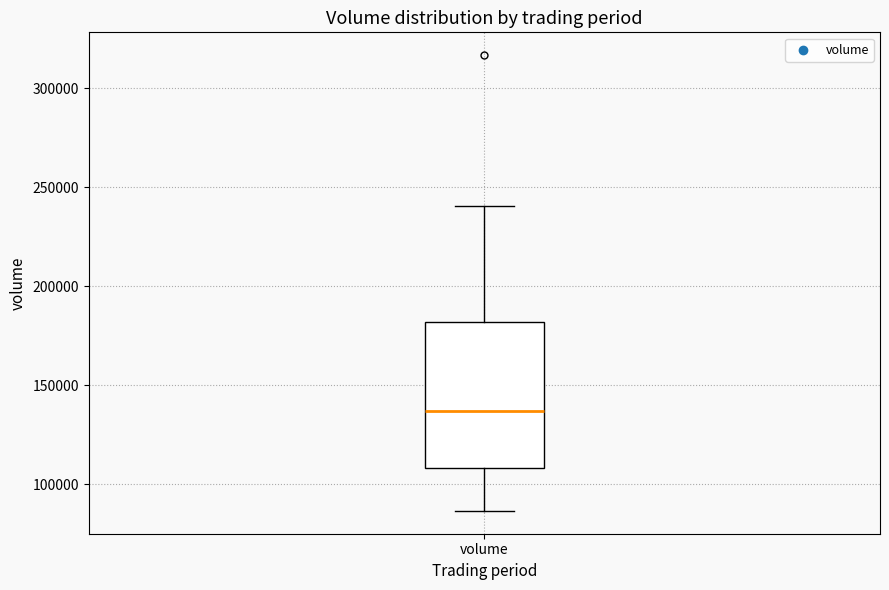

Read this box plot against the y-axis: the position of the median line, the range covered by the box, and the ends of both whiskers. The values are not printed on the chart, so give them approximately, as read against the axis.

median 135000, box 110000 to 180000, whiskers 85000 to 240000